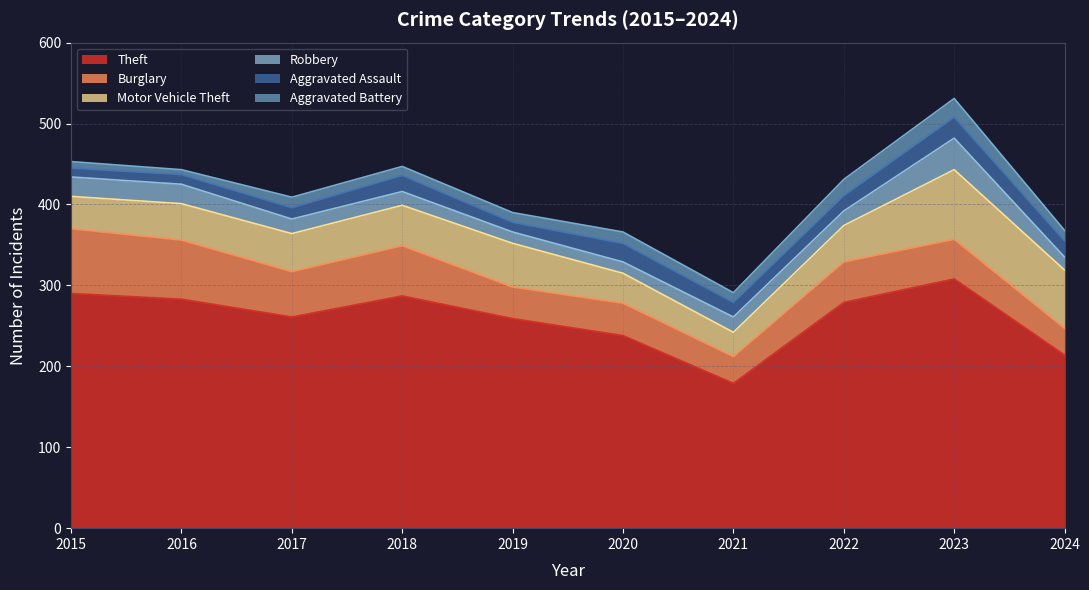

What is the sum of the Motor Vehicle Theft values at 2015 and 2018?

90